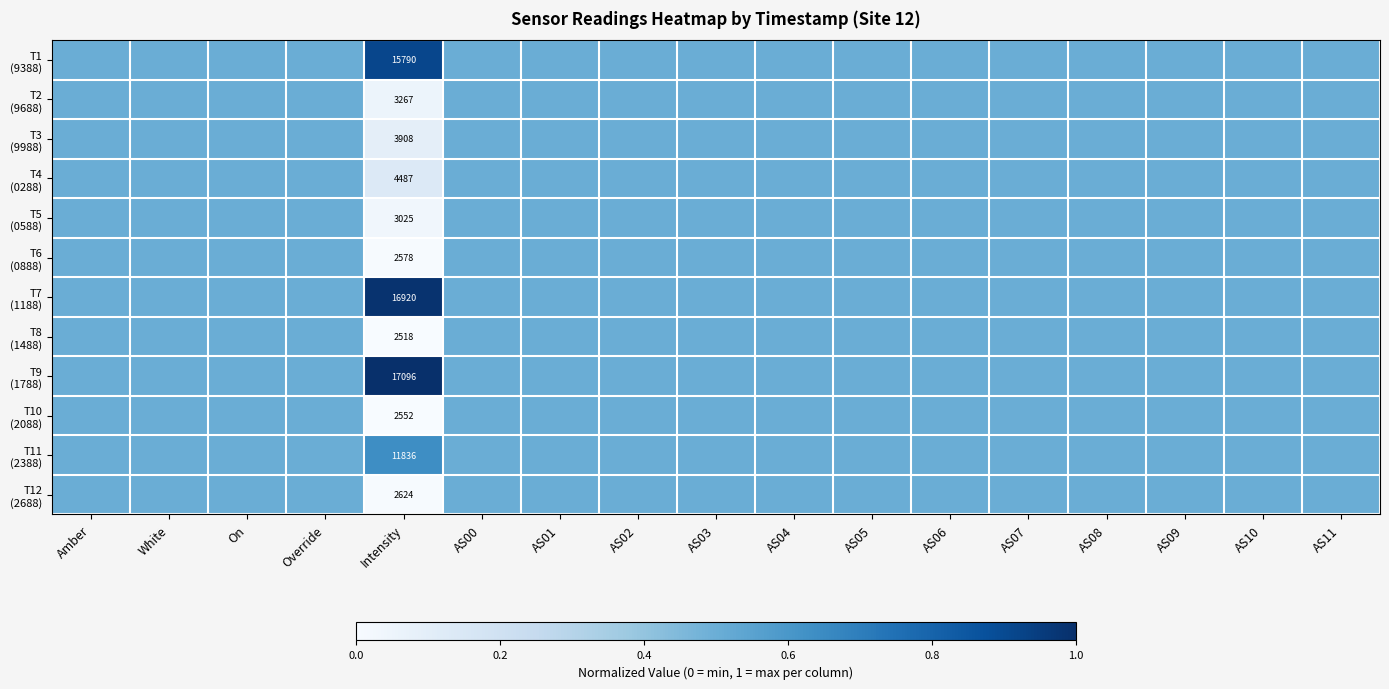

Which category has the highest value across all series?

Intensity